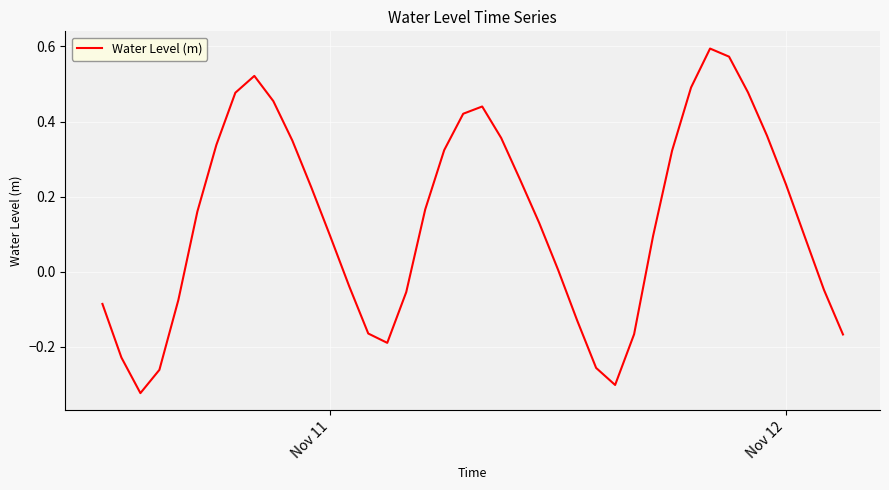

What is the difference between the second highest and second lowest values?

0.9